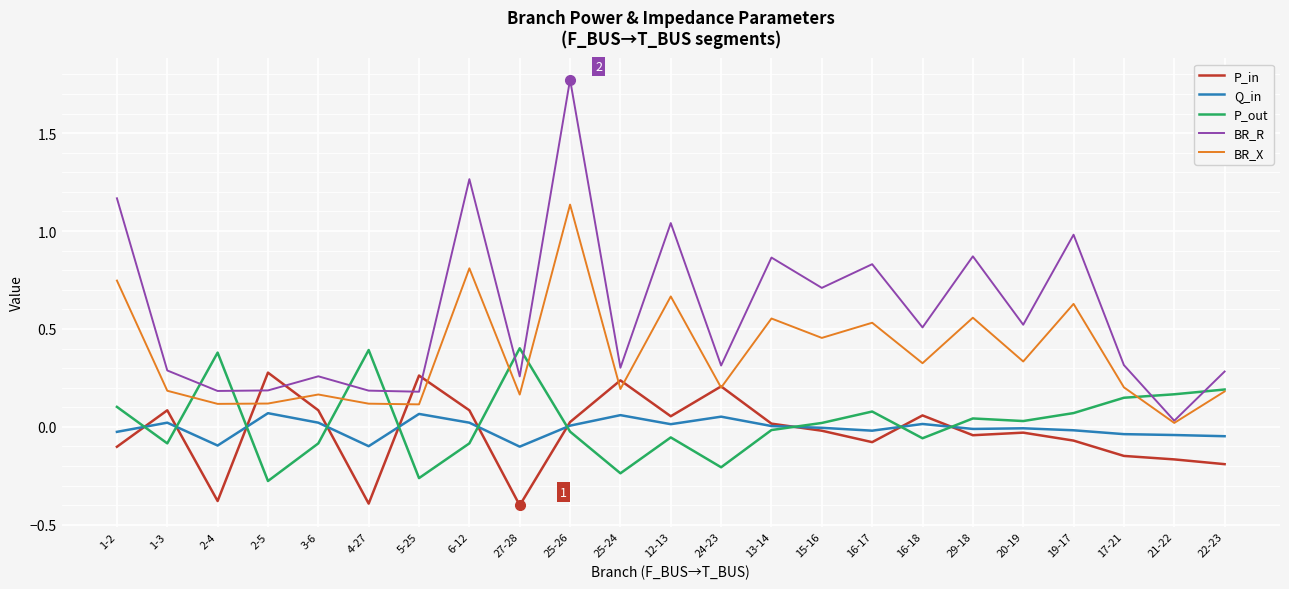

Is it true that BR_X equals 0.0 at 4-27?

False